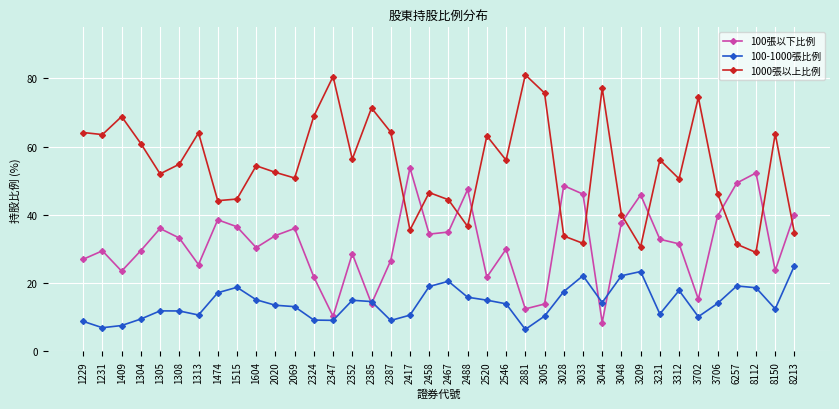

Is it true that 1000張以上比例 equals 46.3 at 3706?

True